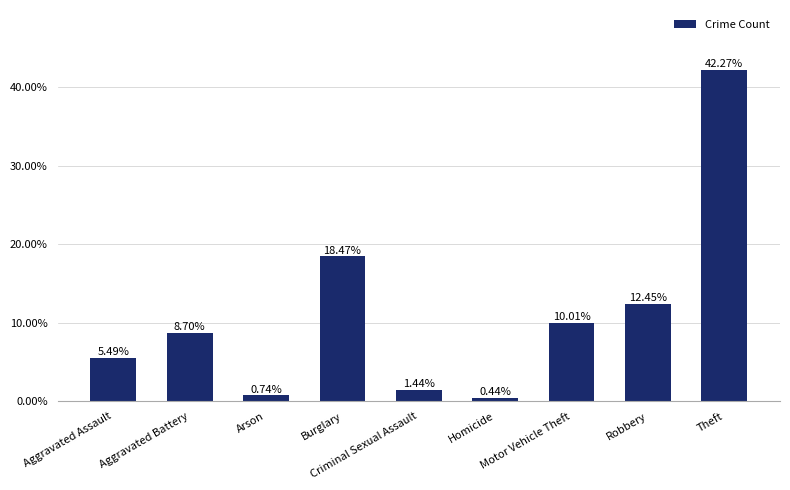

Does the chart contain any negative values?

No